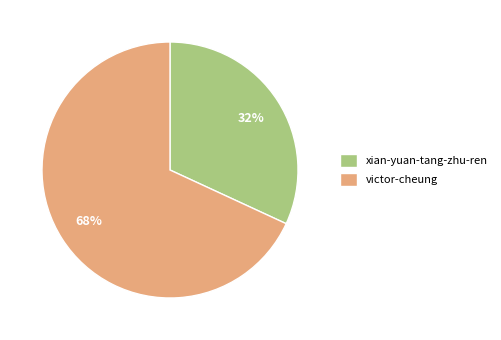

Is it true that xian-yuan-tang-zhu-ren is 38% of the pie?

False